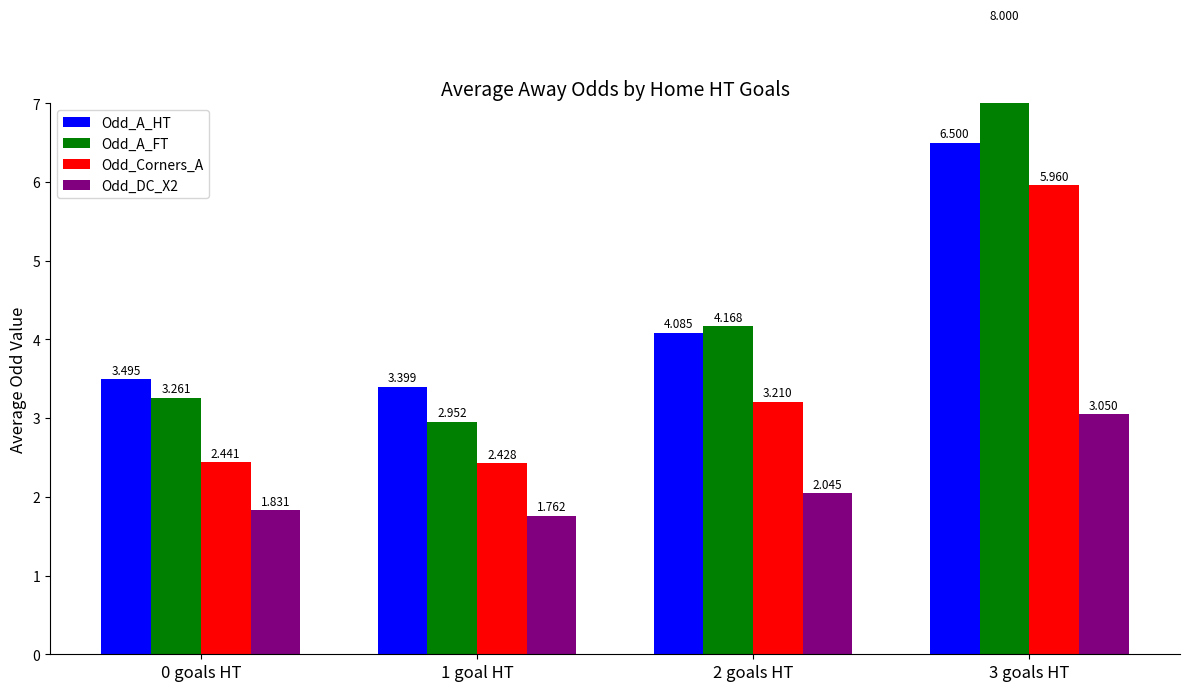

What is the difference between the second highest and second lowest values in the Odd_DC_X2 series?

0.2